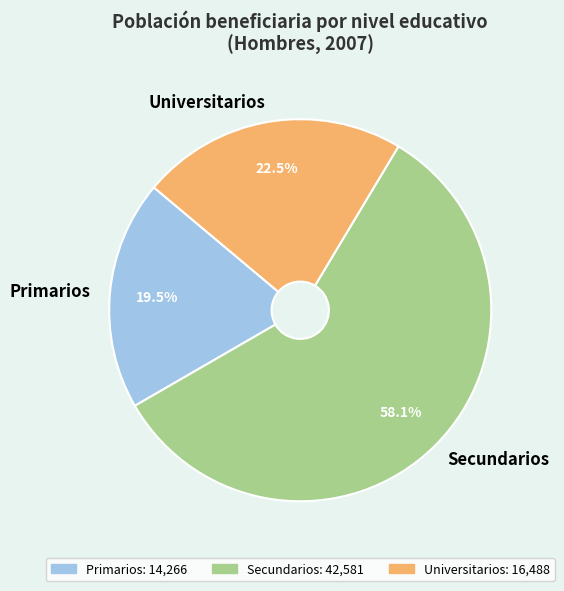

Is it true that Secundarios is 58% of the pie?

True